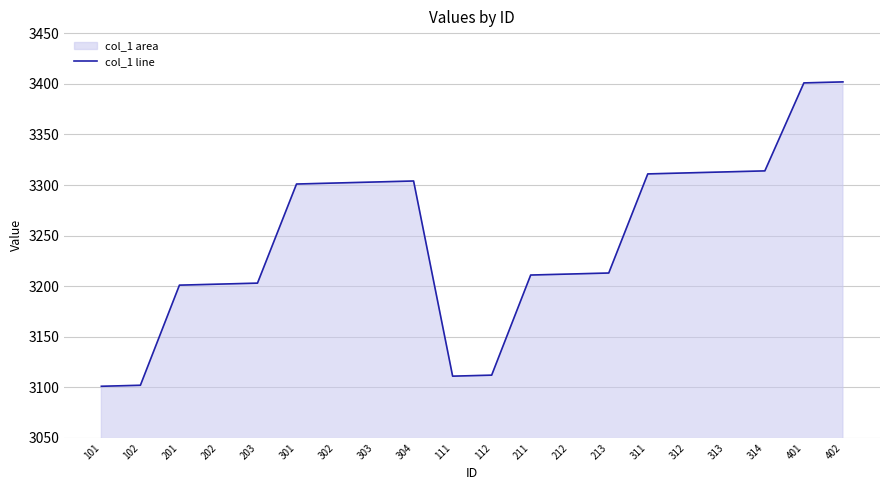

List the labels in order of value, smallest first.

101, 102, 111, 112, 201, 202, 203, 211, 212, 213, 301, 302, 303, 304, 311, 312, 313, 314, 401, 402